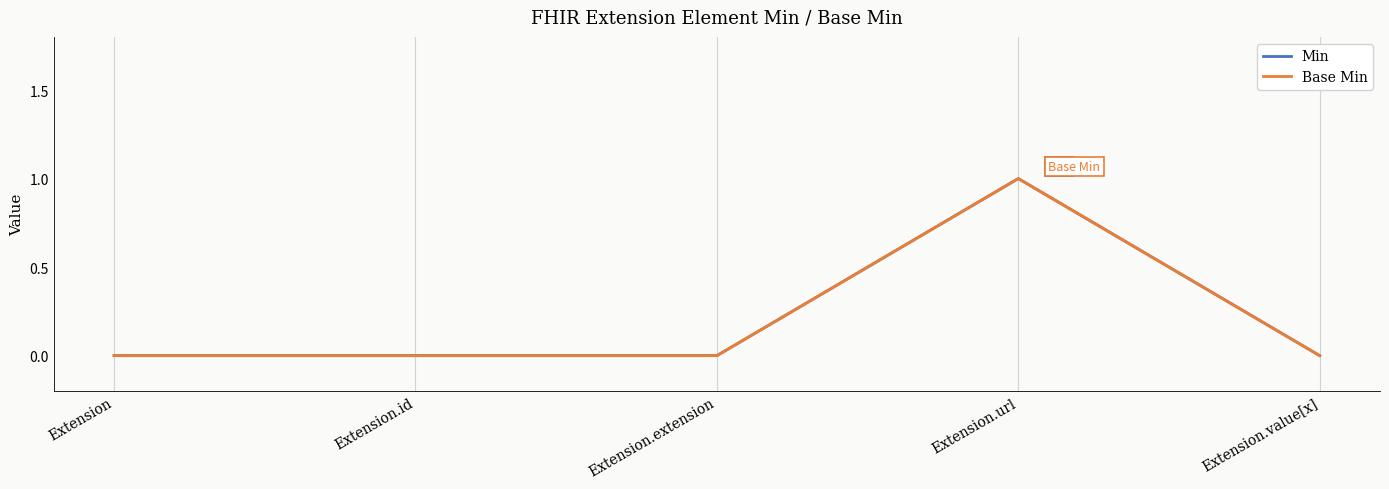

Does the chart have visible grid lines?

No